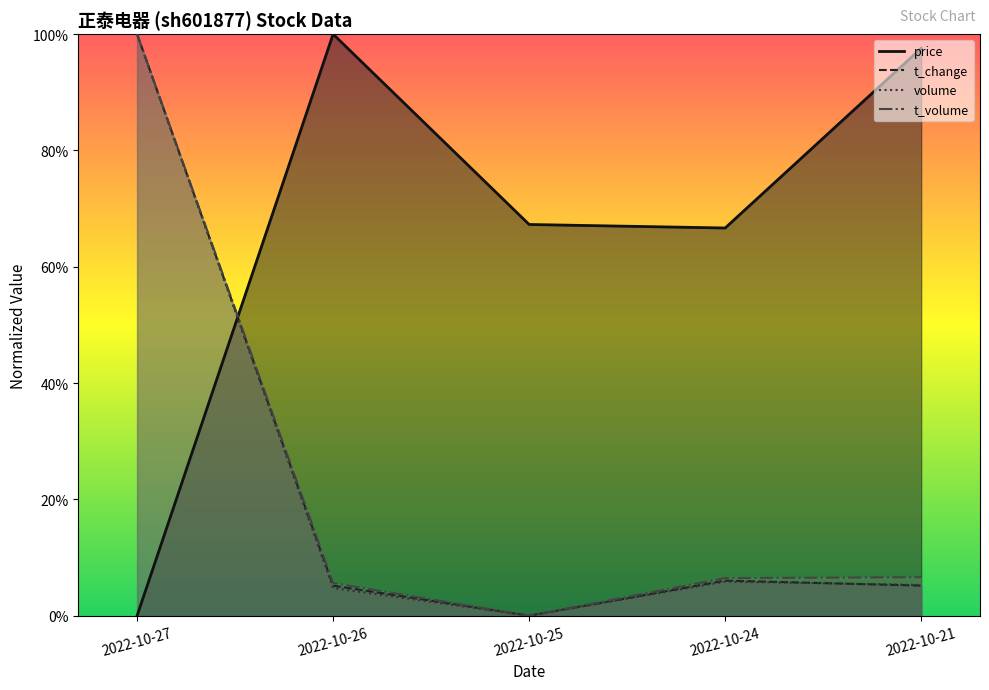

True or false: t_change has a value of 1.0 at 2022-10-27.

True